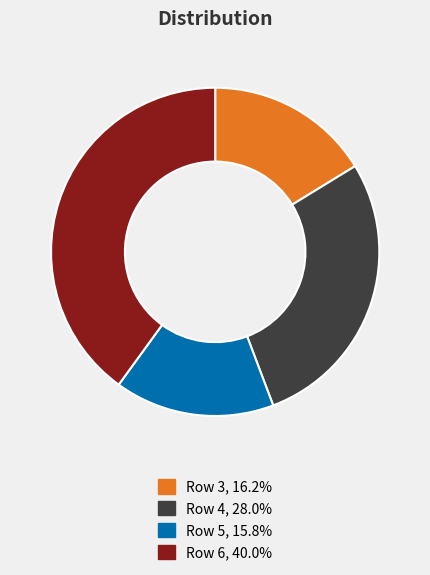

Does any single category account for the majority?

No